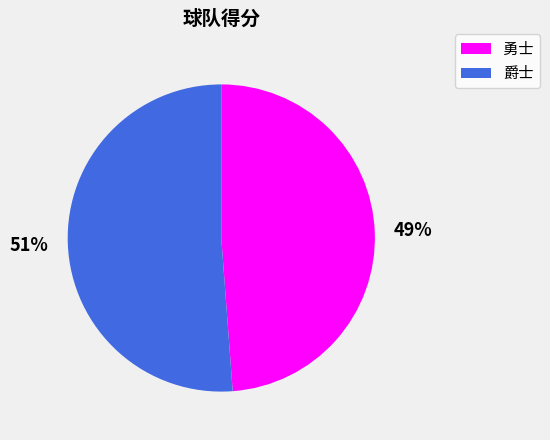

What percentage is the 爵士 slice, to the nearest percent?

51%